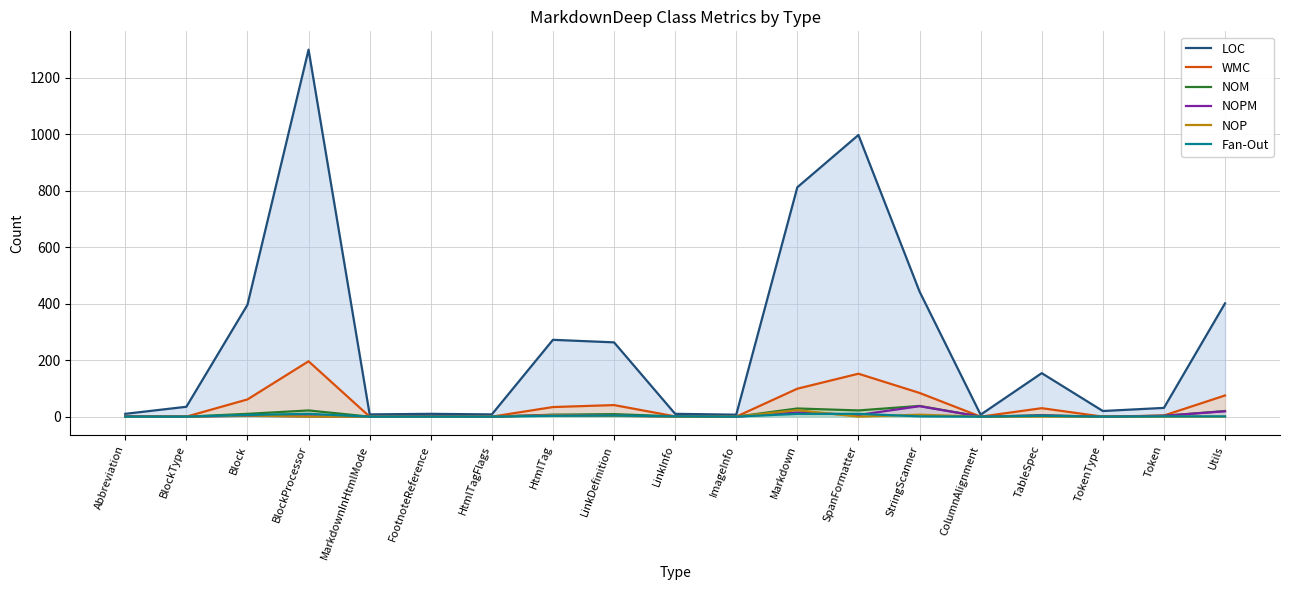

Rank the series at SpanFormatter from lowest to highest value.

NOP, NOPM, Fan-Out, NOM, WMC, LOC